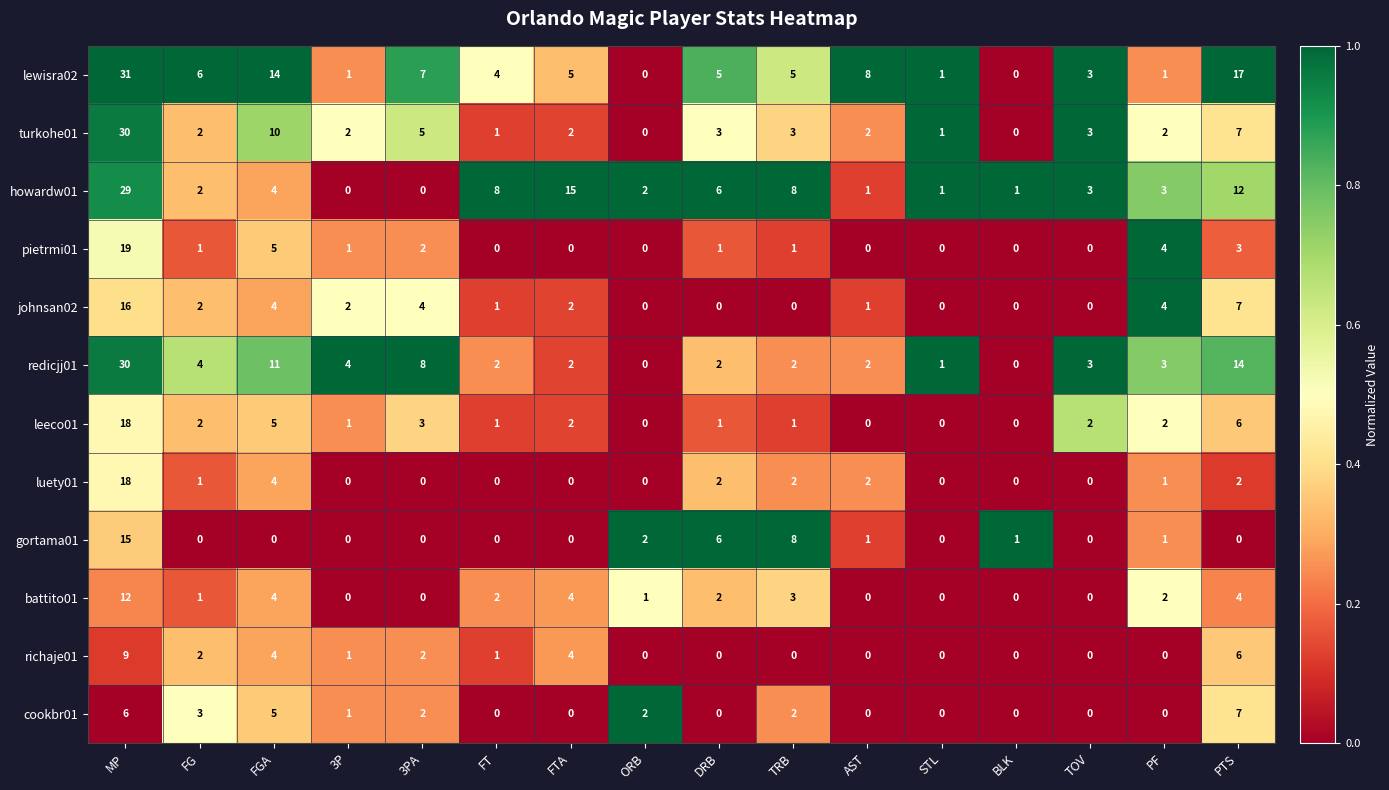

Which label corresponds to the largest value in the chart?

MP